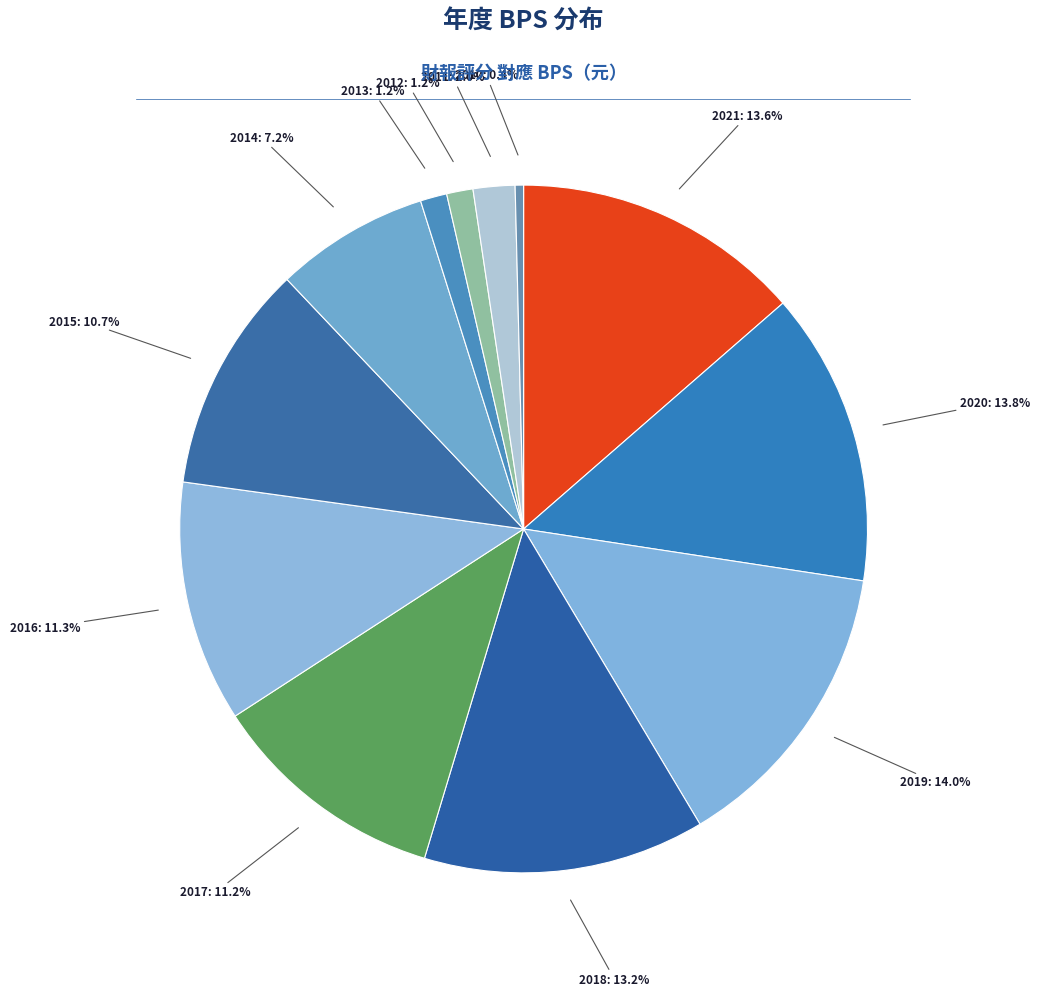

How many segments does this pie chart have?

12